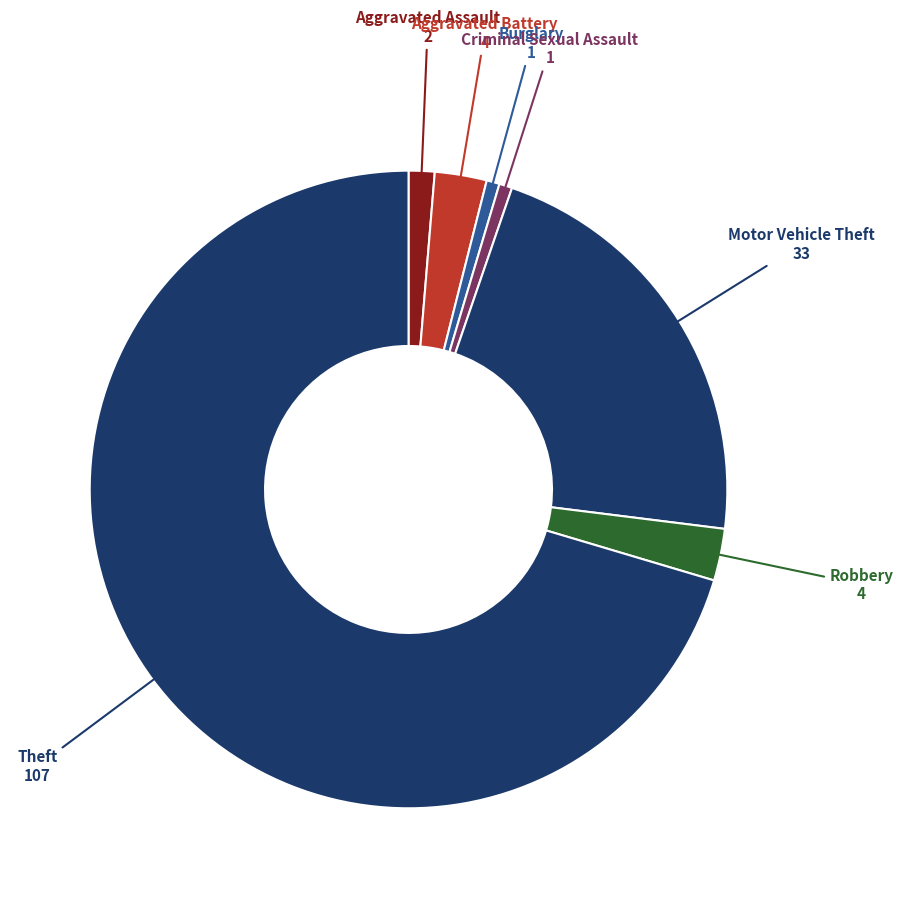

Count the number of slices in the pie.

7